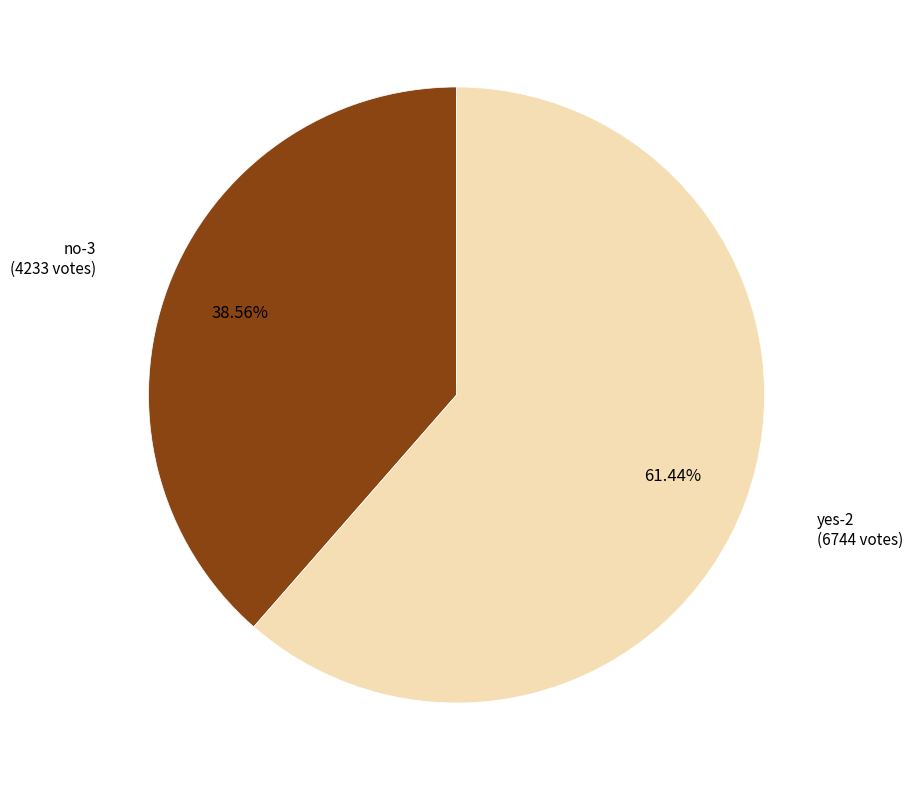

Is there a majority slice in this chart?

Yes